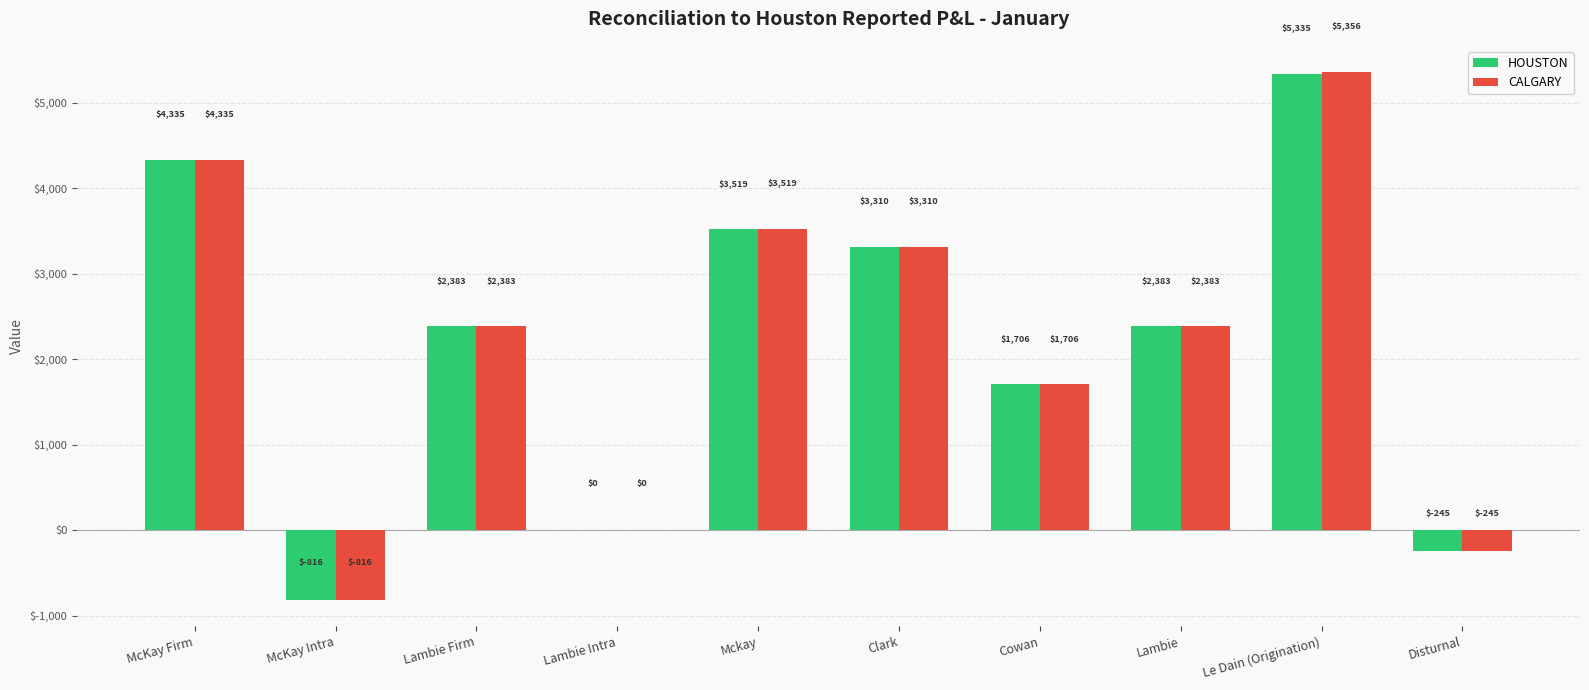

The CALGARY series shows 5356.3 at Le Dain (Origination). True or false?

True